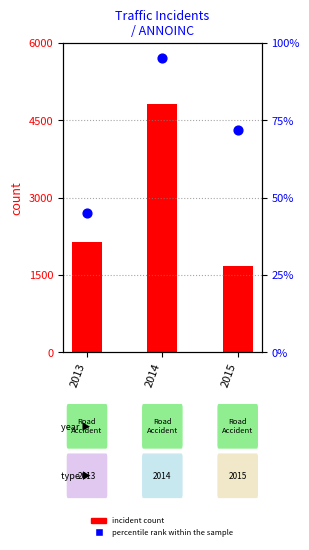

Which series has the largest total across all categories?

incident count